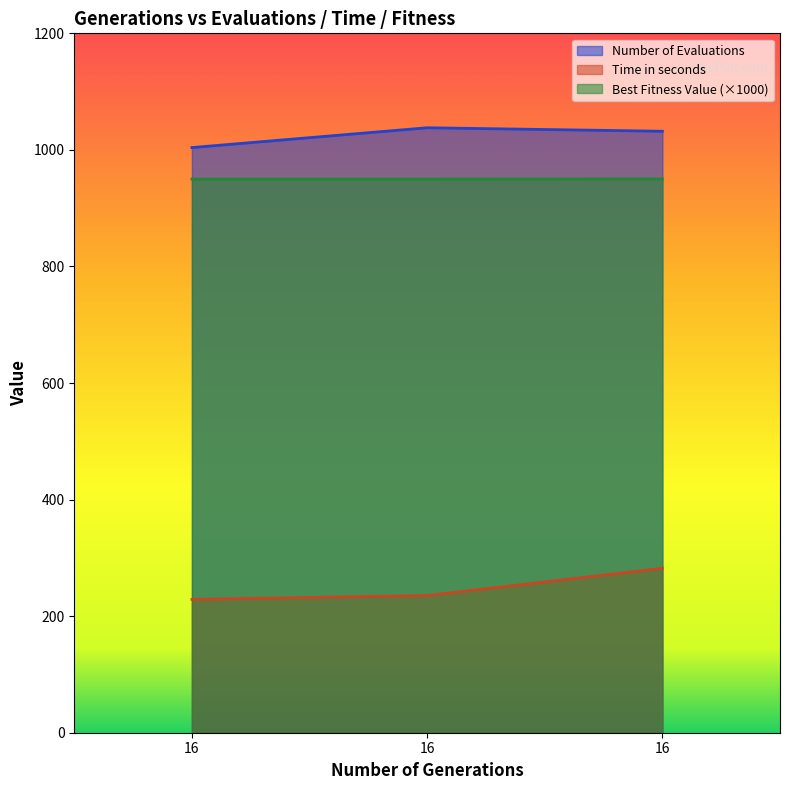

Which category has the highest value in the Time in seconds series?

16